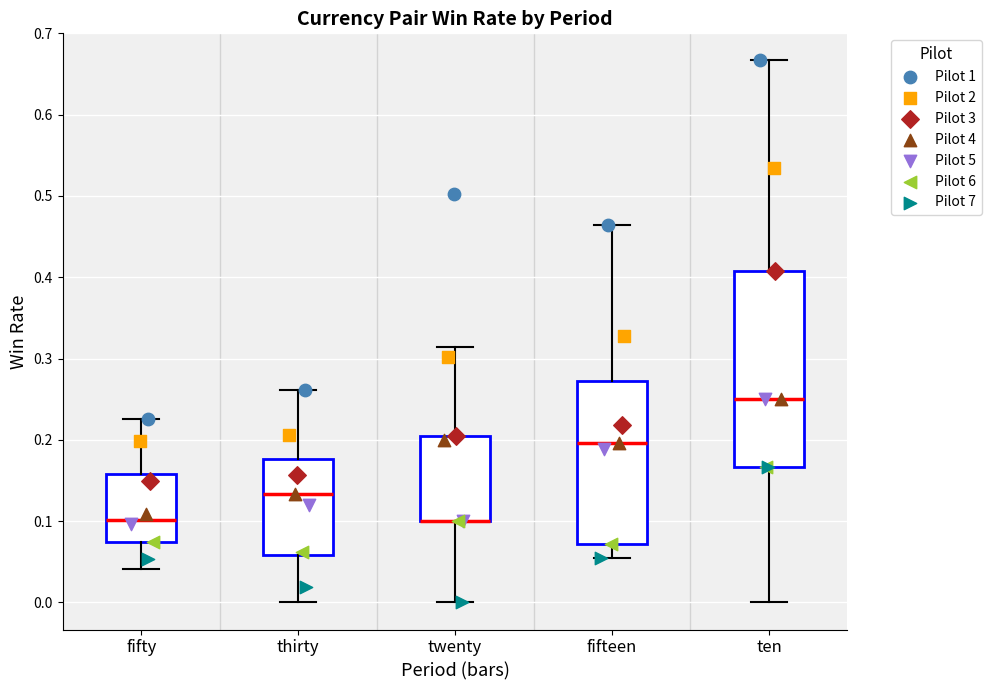

Reading left to right, transcribe this box plot: for each box, give where its median line is, the range the box spans, and where its two whiskers end, as read against the y-axis. The values are not printed on the chart, so give them approximately, as read against the axis.

fifty: median 0.10, box 0.07 to 0.16, whiskers 0.04 to 0.23
thirty: median 0.13, box 0.06 to 0.18, whiskers 0.00 to 0.26
twenty: median 0.10 (drawn on the box's lower edge), box 0.10 to 0.20, whiskers 0.00 to 0.31
fifteen: median 0.20, box 0.07 to 0.27, whiskers 0.05 to 0.46
ten: median 0.25, box 0.17 to 0.41, whiskers 0.00 to 0.67